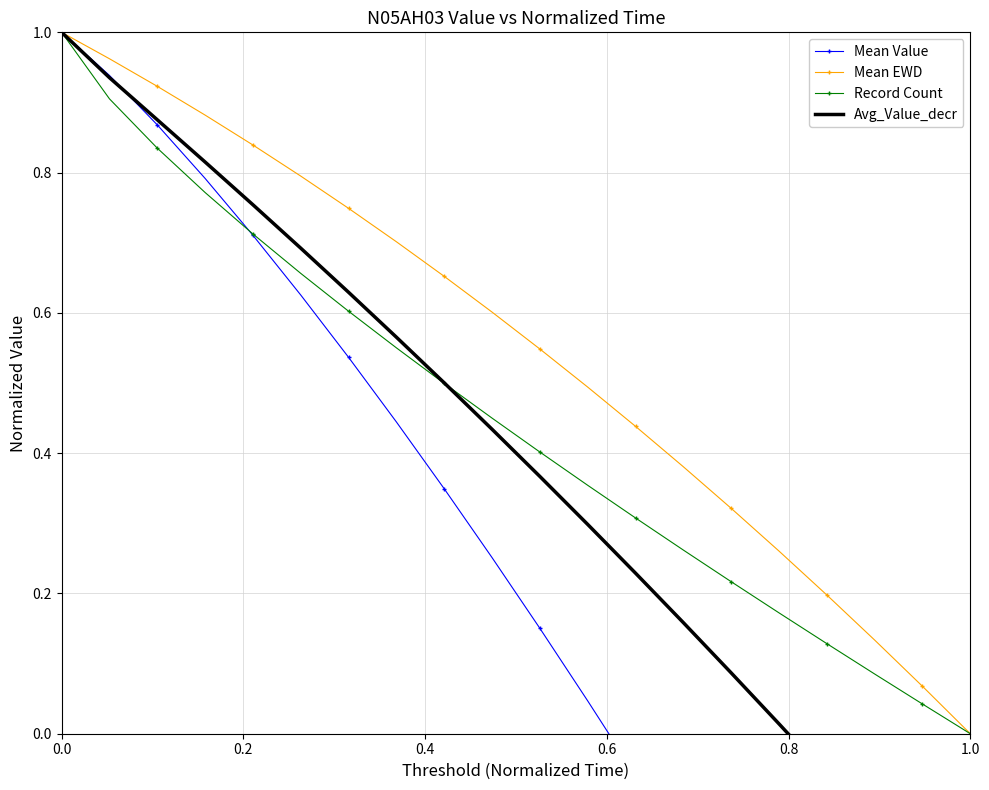

List the series in order of their peak value, lowest first.

Mean Value, Mean EWD, Record Count, Avg_Value_decr